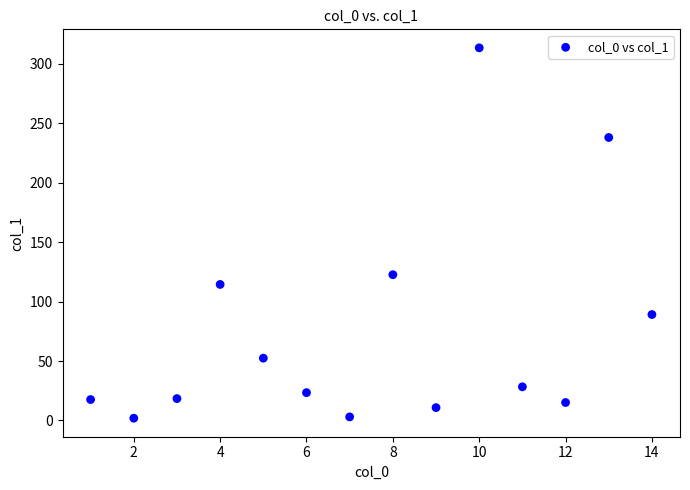

What is the range of X values (max minus min)?

13.0